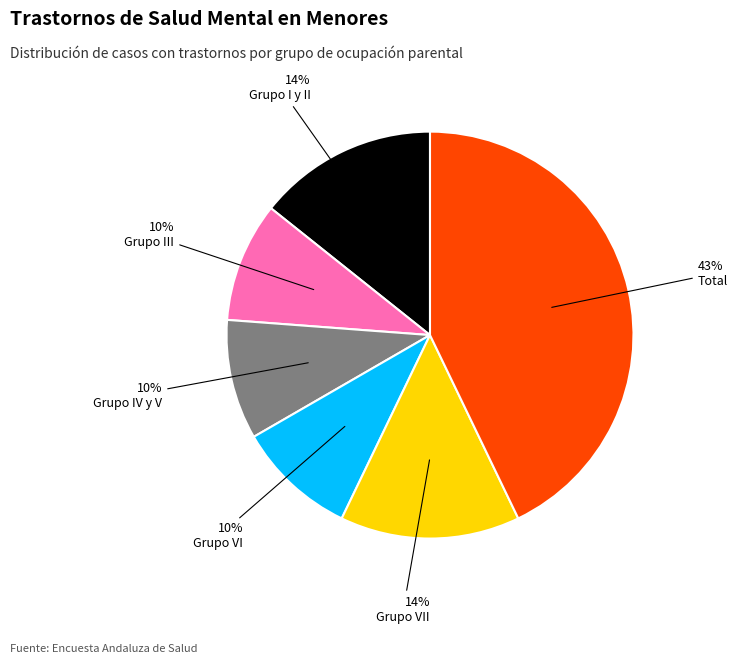

Which slice is the largest?

Total